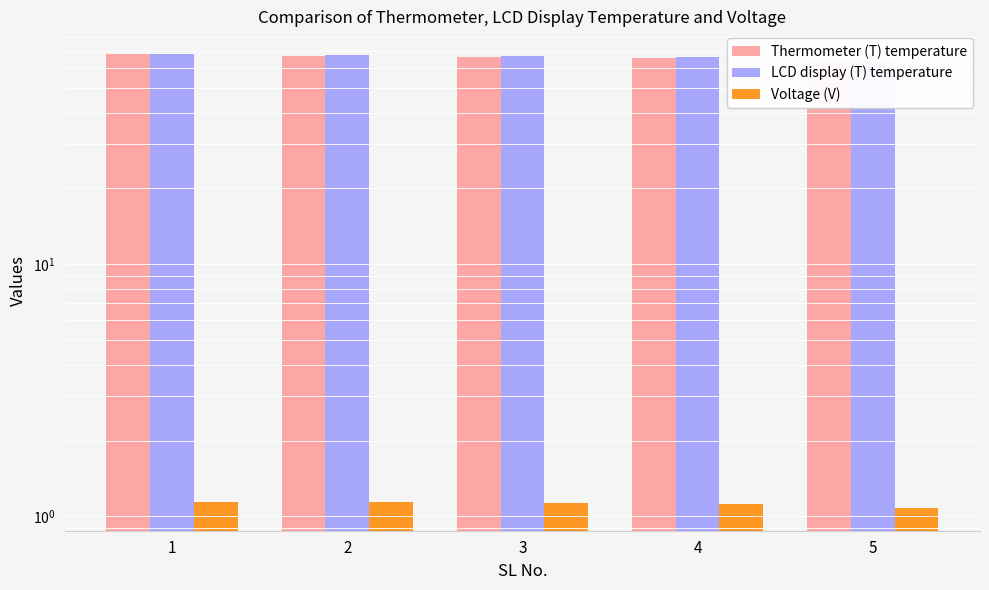

How many data points in Thermometer (T) temperature are above 66?

3